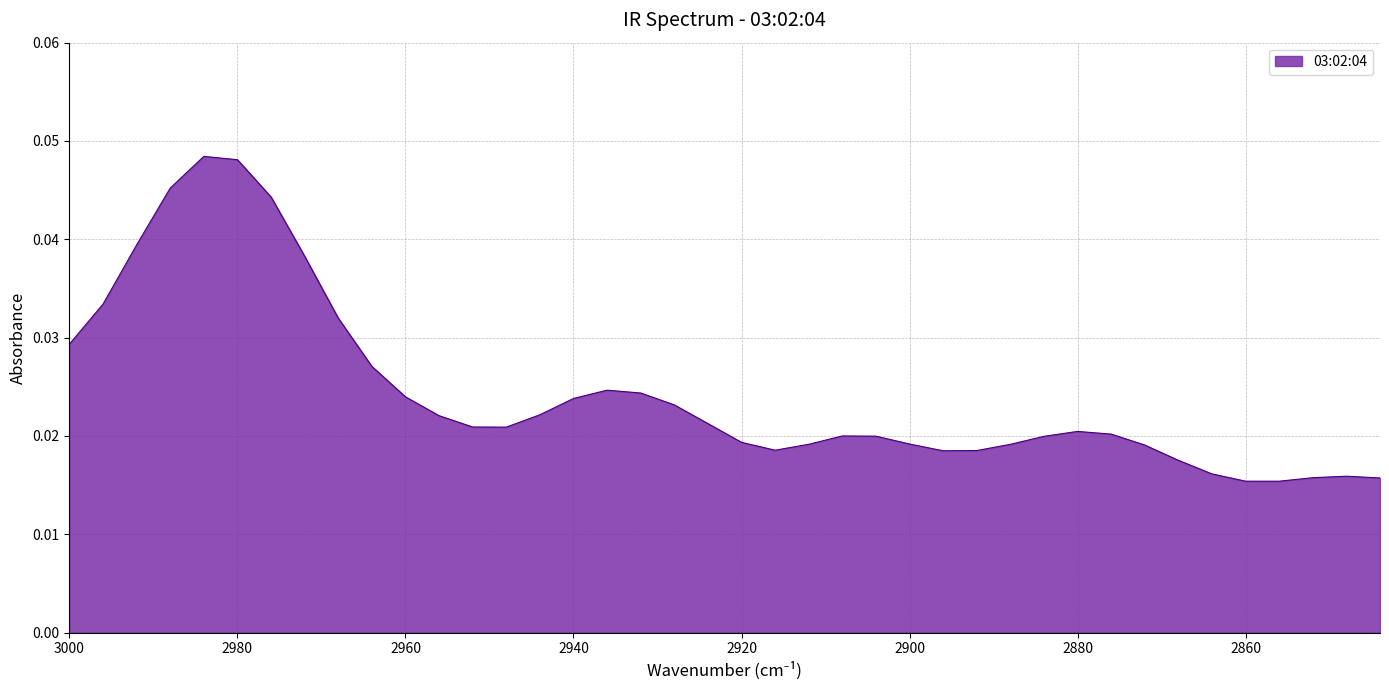

The value at 2960 is 0.0. True or false?

False